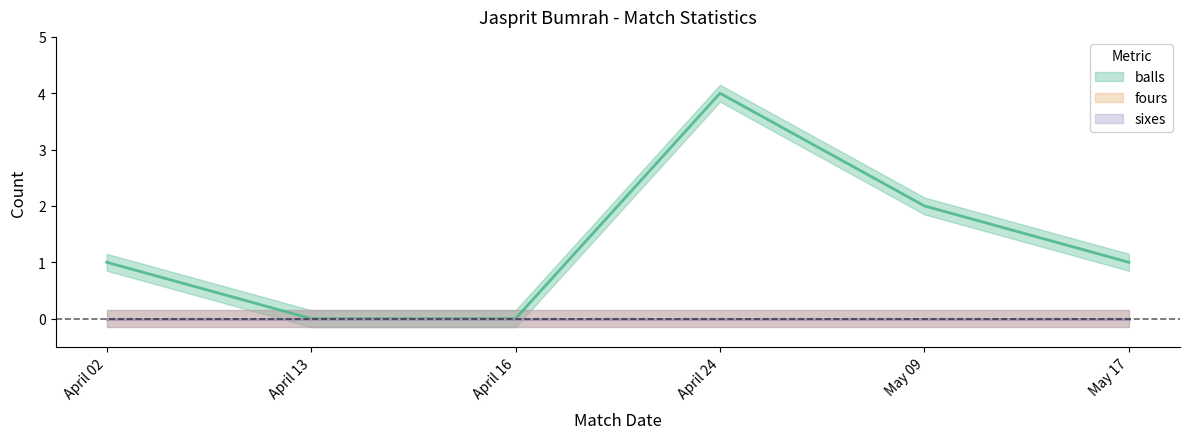

What is the total value across all series at April 24?

4